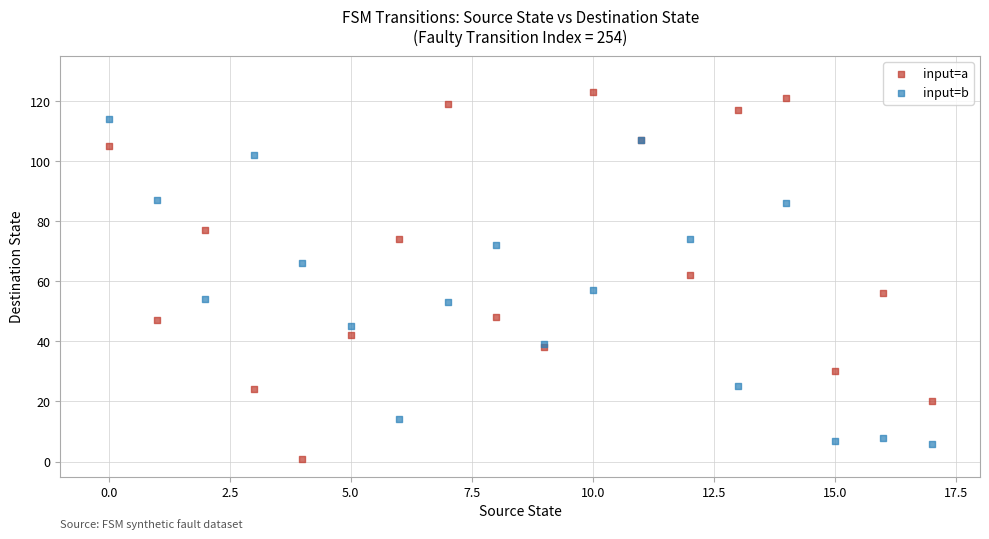

Which series has the widest spread of Y values?

input=a